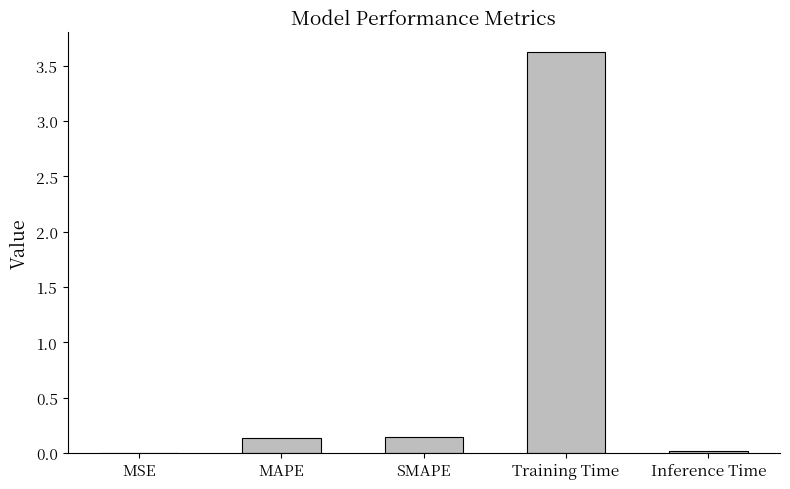

What is the change in value from MAPE to Training Time?

+3.5